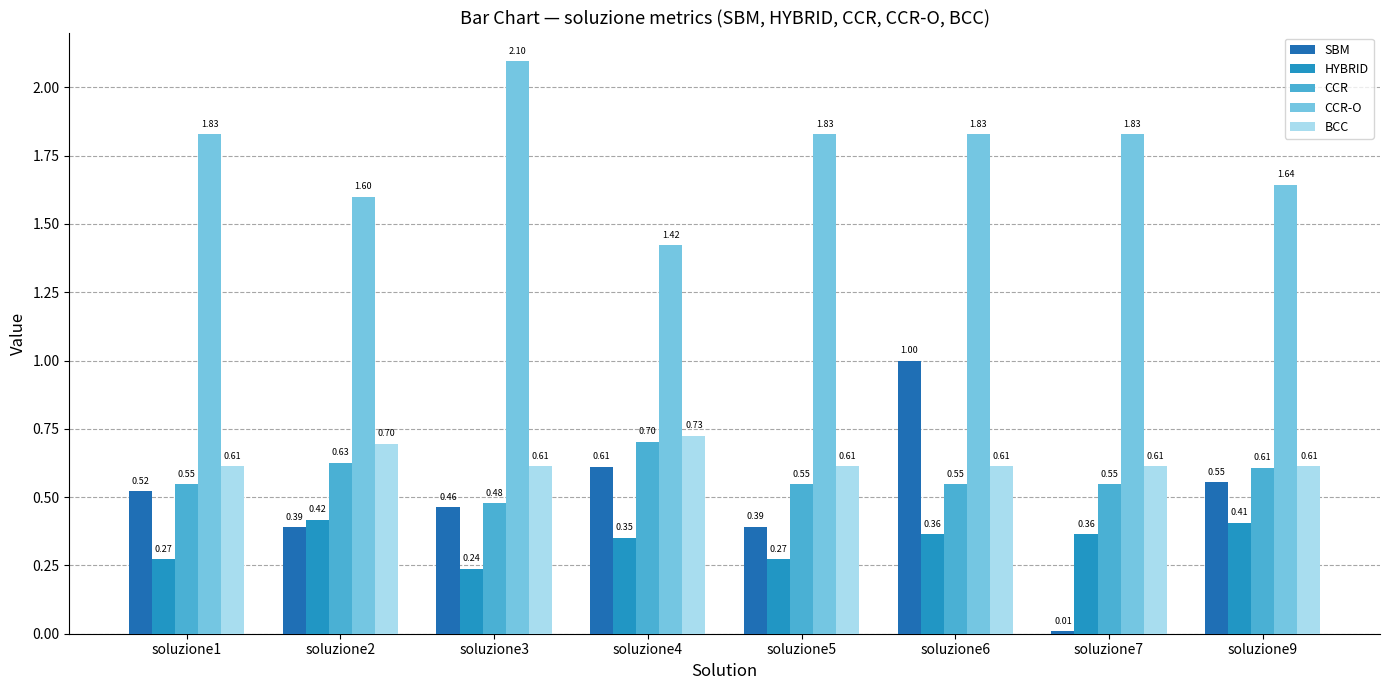

List the series in order of their peak value, lowest first.

HYBRID, CCR, BCC, SBM, CCR-O